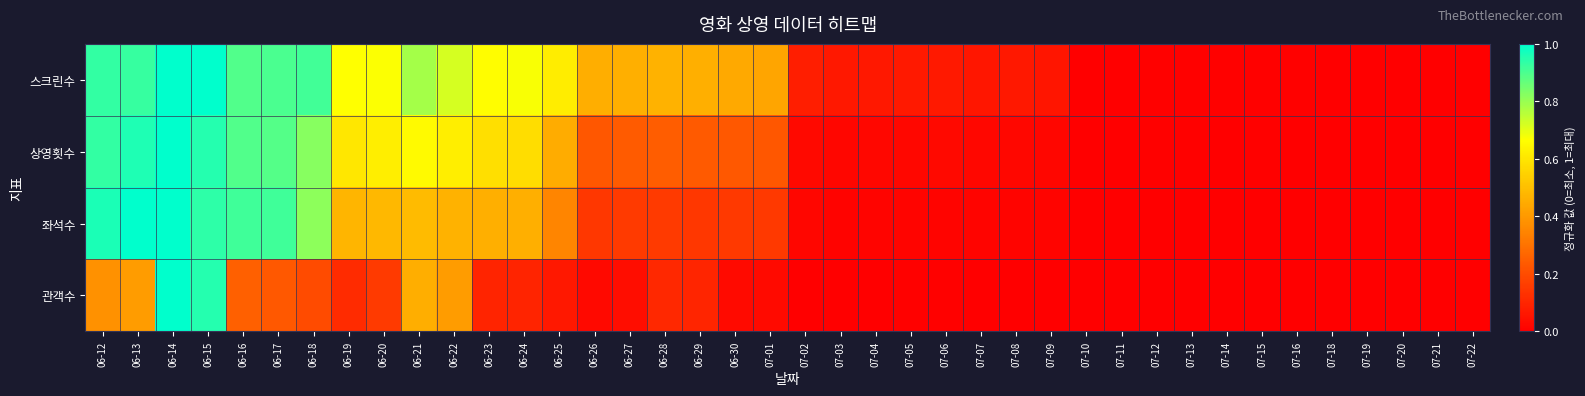

Reading left to right, extract all data points from this chart.

스크린수: 06-12=0.9	06-13=0.9	06-14=1.0	06-15=1.0	06-16=0.9	06-17=0.9	06-18=0.9	06-19=0.7	06-20=0.7	06-21=0.8	06-22=0.7	06-23=0.7	06-24=0.7	06-25=0.6	06-26=0.5	06-27=0.5	06-28=0.5	06-29=0.5	06-30=0.4	07-01=0.4	07-02=0.1	07-03=0.1	07-04=0.1	07-05=0.1	07-06=0.1	07-07=0.1	07-08=0.1	07-09=0.1	07-10=0.0	07-11=0.0	07-12=0.0	07-13=0.0	07-14=0.0	07-15=0.0	07-16=0.0	07-18=0.0	07-19=0.0	07-20=0.0	07-21=0.0	07-22=0.0
상영횟수: 06-12=0.9	06-13=1.0	06-14=1.0	06-15=1.0	06-16=0.9	06-17=0.9	06-18=0.8	06-19=0.6	06-20=0.6	06-21=0.7	06-22=0.6	06-23=0.6	06-24=0.6	06-25=0.5	06-26=0.2	06-27=0.2	06-28=0.2	06-29=0.2	06-30=0.2	07-01=0.2	07-02=0.0	07-03=0.0	07-04=0.0	07-05=0.0	07-06=0.0	07-07=0.0	07-08=0.0	07-09=0.0	07-10=0.0	07-11=0.0	07-12=0.0	07-13=0.0	07-14=0.0	07-15=0.0	07-16=0.0	07-18=0.0	07-19=0.0	07-20=0.0	07-21=0.0	07-22=0.0
좌석수: 06-12=1.0	06-13=1.0	06-14=1.0	06-15=0.9	06-16=0.9	06-17=0.9	06-18=0.8	06-19=0.5	06-20=0.5	06-21=0.5	06-22=0.5	06-23=0.5	06-24=0.5	06-25=0.3	06-26=0.1	06-27=0.2	06-28=0.2	06-29=0.1	06-30=0.2	07-01=0.1	07-02=0.0	07-03=0.0	07-04=0.0	07-05=0.0	07-06=0.0	07-07=0.0	07-08=0.0	07-09=0.0	07-10=0.0	07-11=0.0	07-12=0.0	07-13=0.0	07-14=0.0	07-15=0.0	07-16=0.0	07-18=0.0	07-19=0.0	07-20=0.0	07-21=0.0	07-22=0.0
관객수: 06-12=0.4	06-13=0.4	06-14=1.0	06-15=1.0	06-16=0.3	06-17=0.2	06-18=0.2	06-19=0.1	06-20=0.2	06-21=0.5	06-22=0.4	06-23=0.1	06-24=0.1	06-25=0.1	06-26=0.0	06-27=0.0	06-28=0.1	06-29=0.1	06-30=0.0	07-01=0.0	07-02=0.0	07-03=0.0	07-04=0.0	07-05=0.0	07-06=0.0	07-07=0.0	07-08=0.0	07-09=0.0	07-10=0.0	07-11=0.0	07-12=0.0	07-13=0.0	07-14=0.0	07-15=0.0	07-16=0.0	07-18=0.0	07-19=0.0	07-20=0.0	07-21=0.0	07-22=0.0